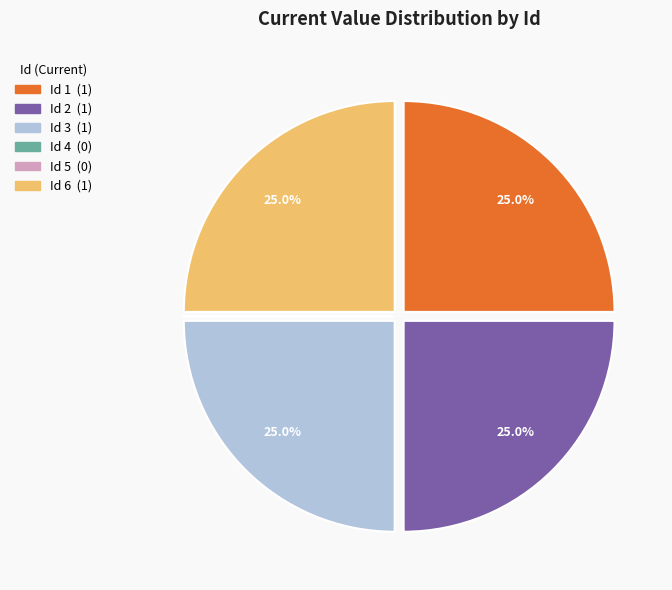

Does any single category account for the majority?

No